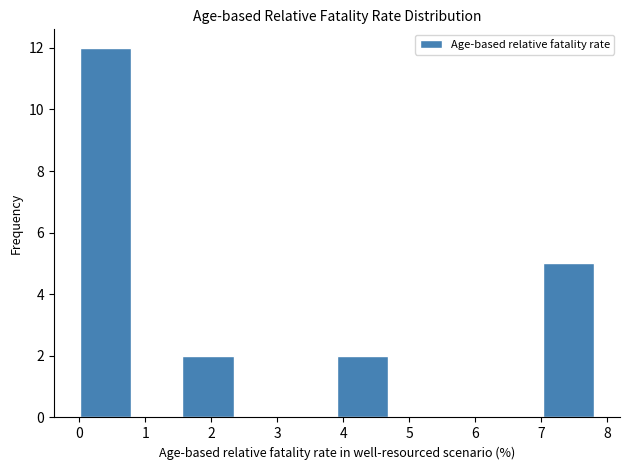

What is the height of the bar covering 0.0 to 0.8 on the x-axis? Neither the bar edges nor the heights are printed on the chart, so give them approximately, as read against the axes.

12